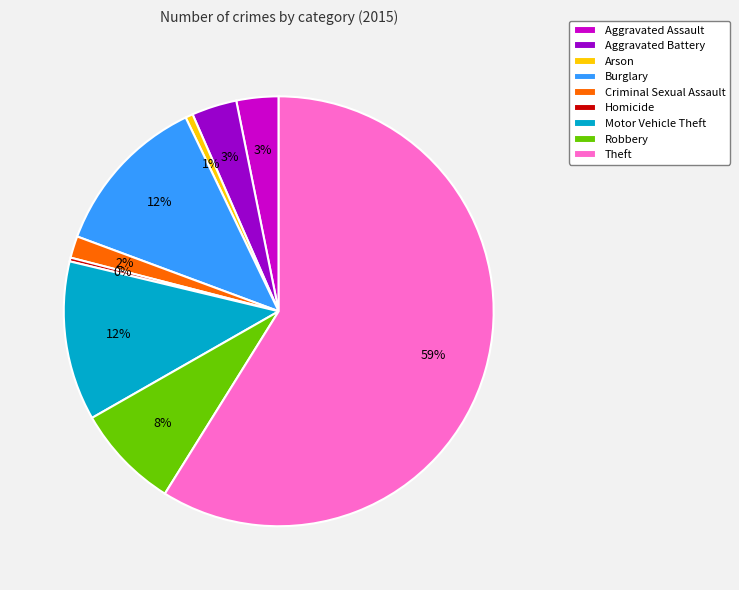

Combined, do Motor Vehicle Theft and Robbery account for over 50%?

No